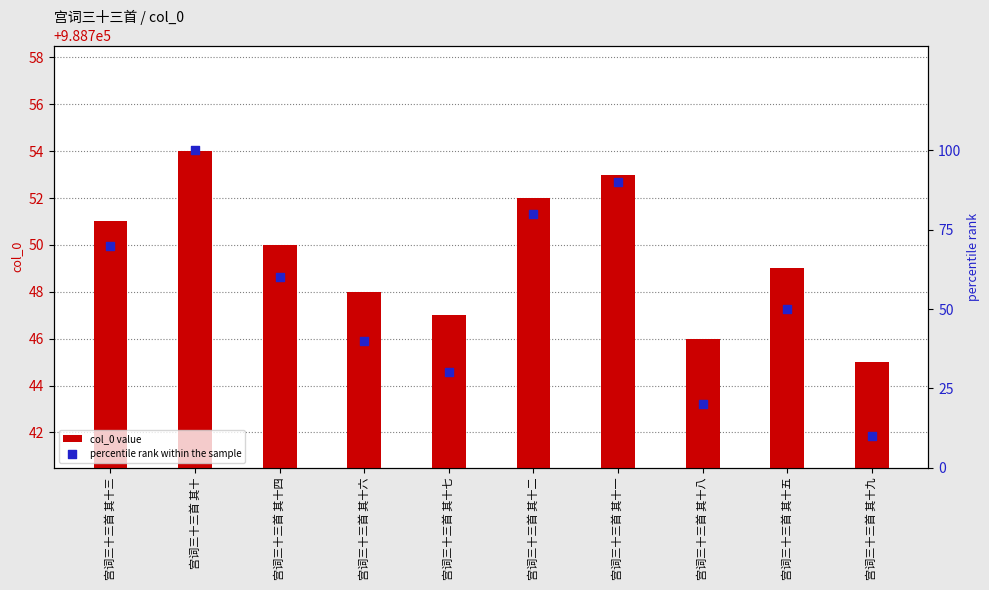

At which category is the sum across all series the highest?

宫词三十三首 其十